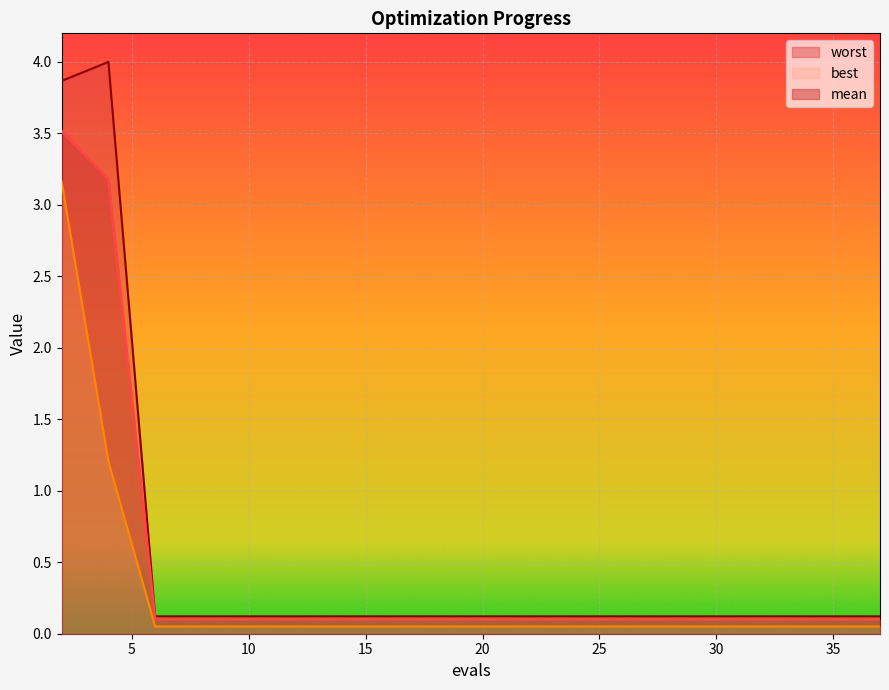

The mean series shows 0.1 at 12. True or false?

False